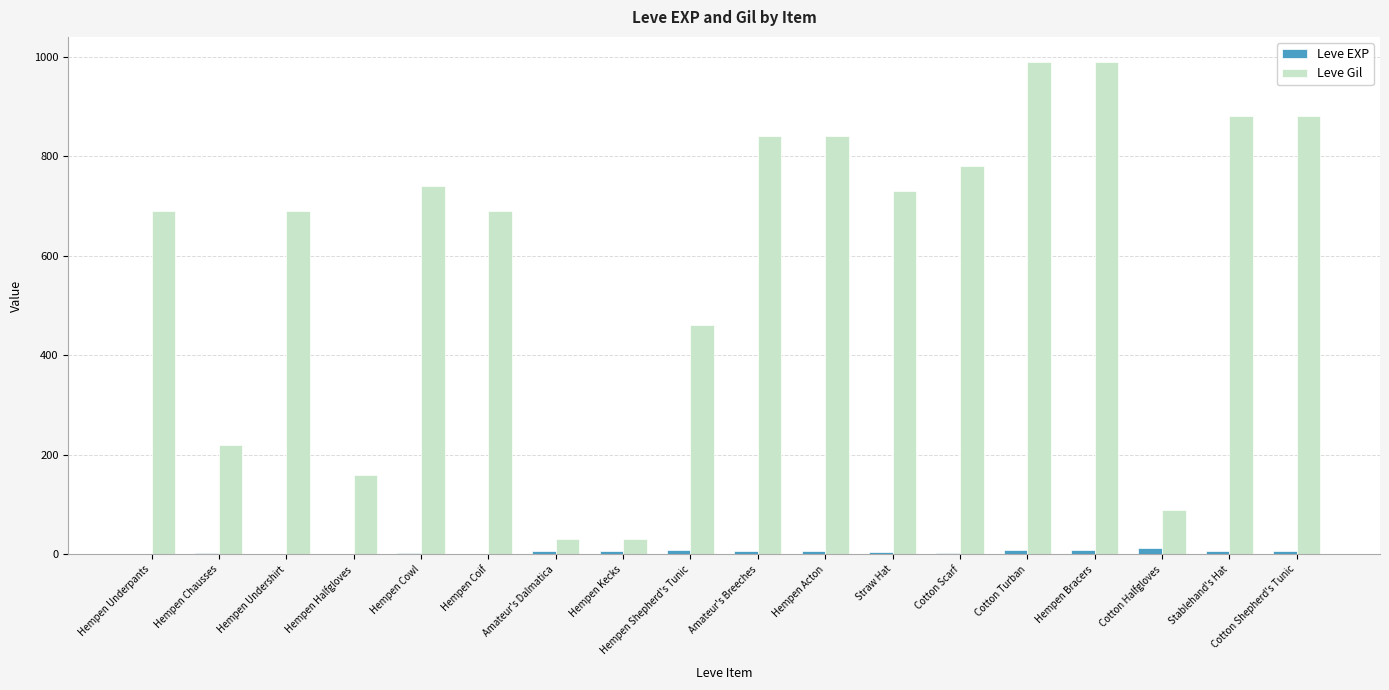

Is the value of Leve Gil at Hempen Cowl greater than the value of Leve EXP at Stablehand's Hat?

Yes